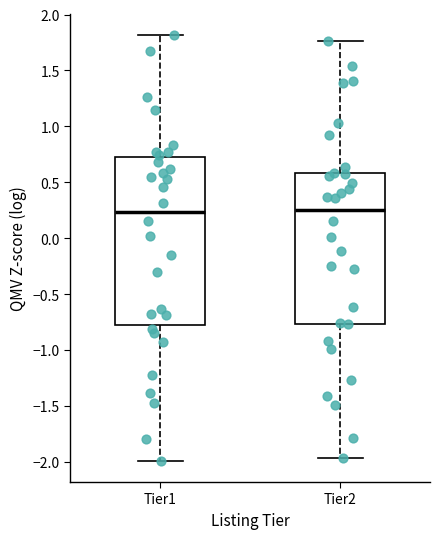

Which box is the tallest, from its lower edge to its upper edge?

Tier1